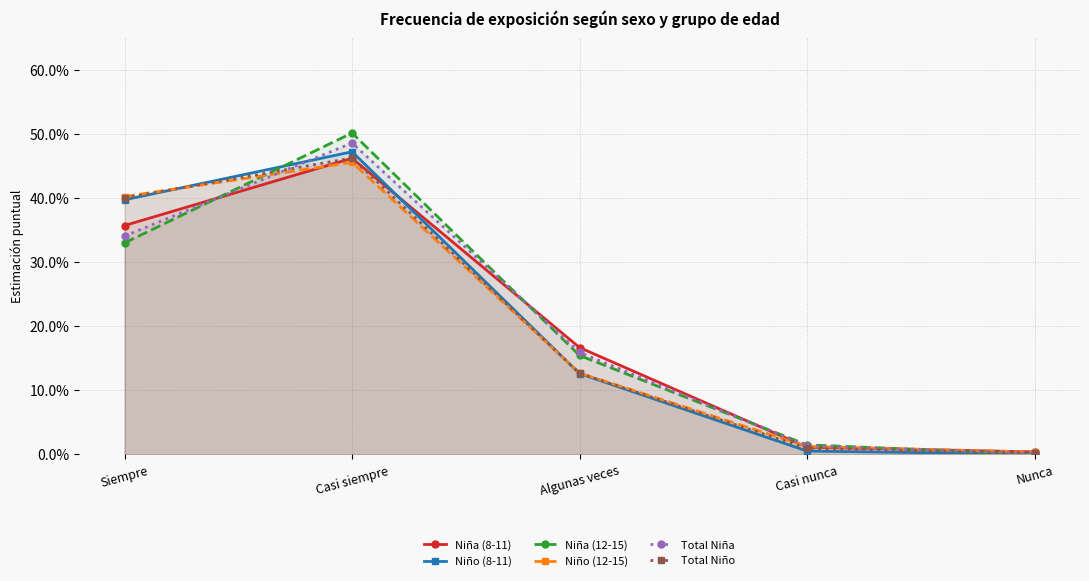

True or false: Niño (8-11) has a value of 0.7 at Siempre.

False